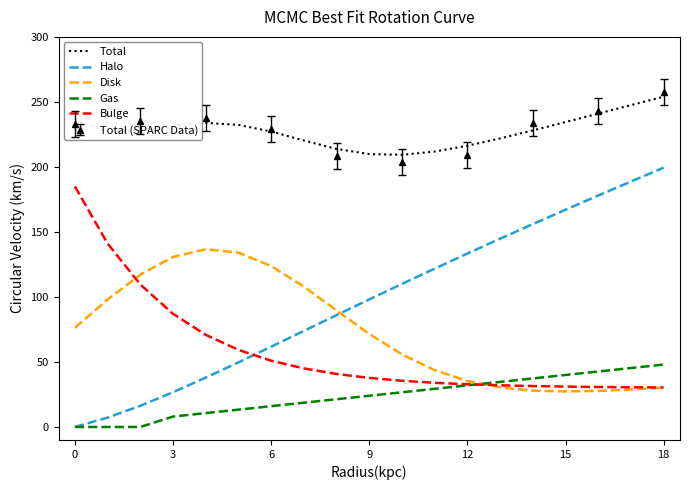

What is the difference between the second highest and second lowest values in the Halo series?

181.6